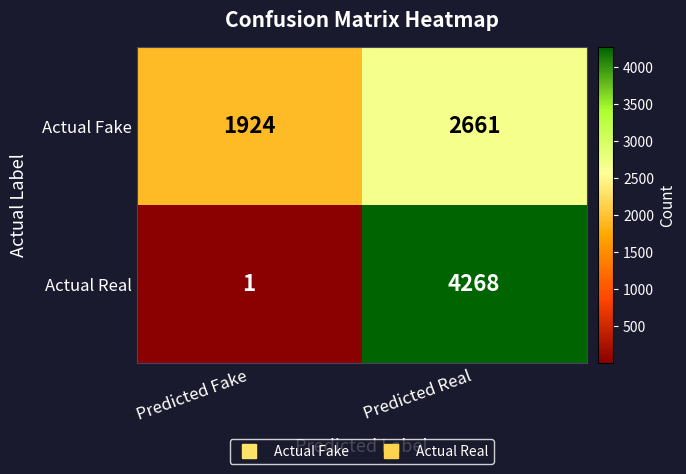

True or false: Actual Real has a value of 7081 at Predicted Real.

False